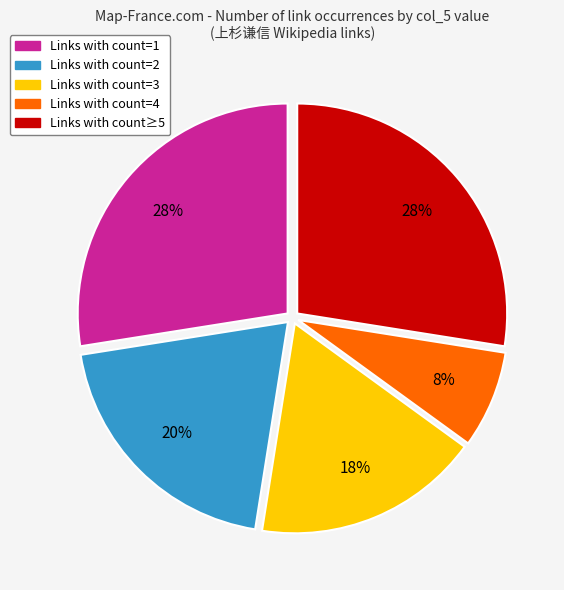

How many segments does this pie chart have?

5